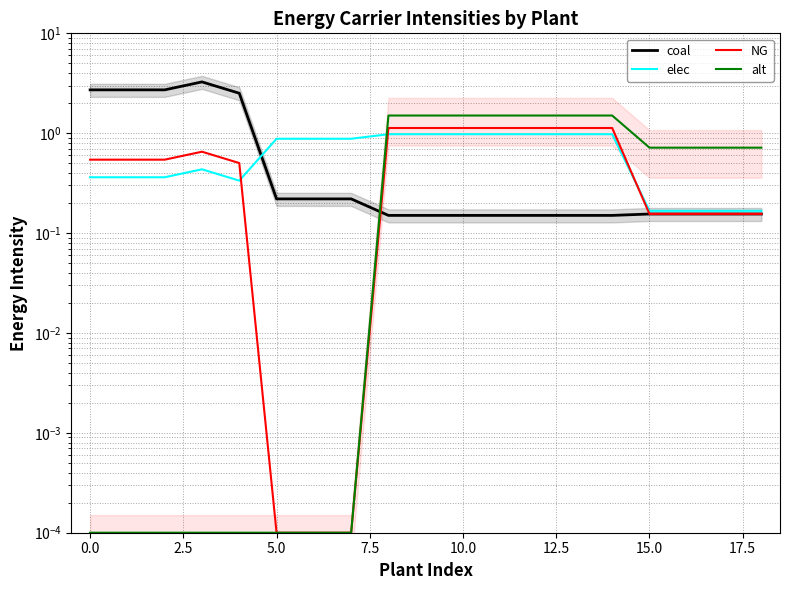

What is the label of the 19th point from the left?

18